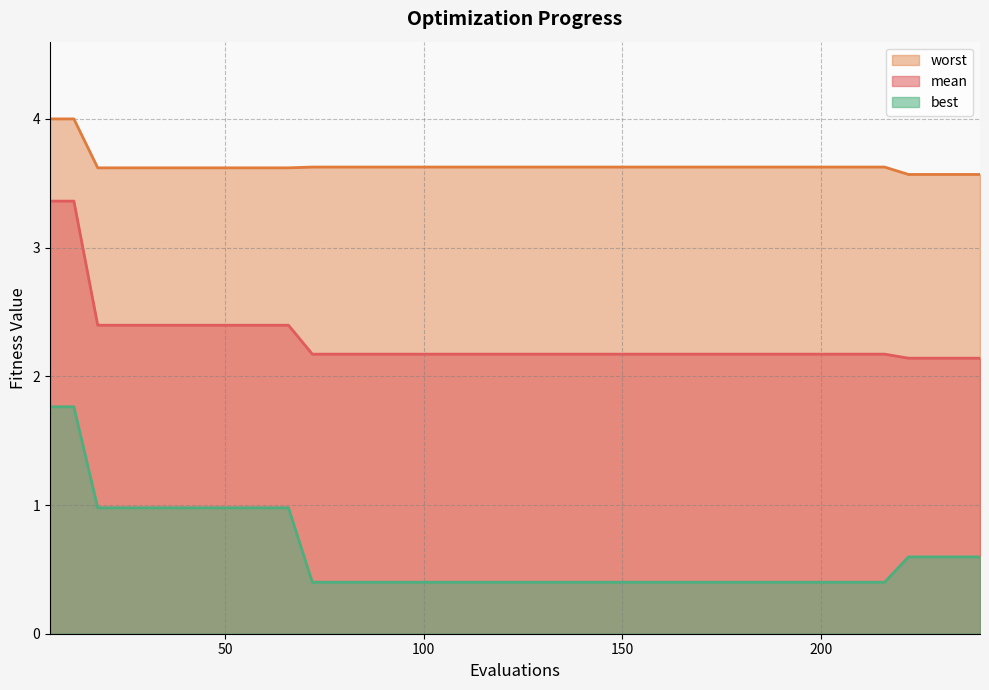

Which category has the highest value across all series?

6